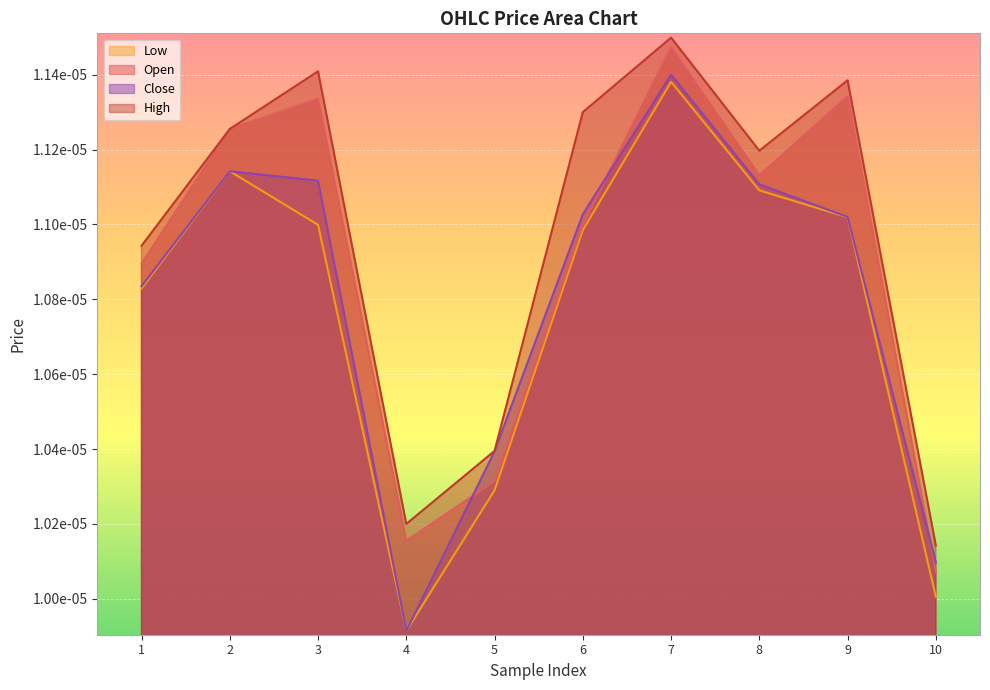

Does the chart display data point markers on the line(s)?

No